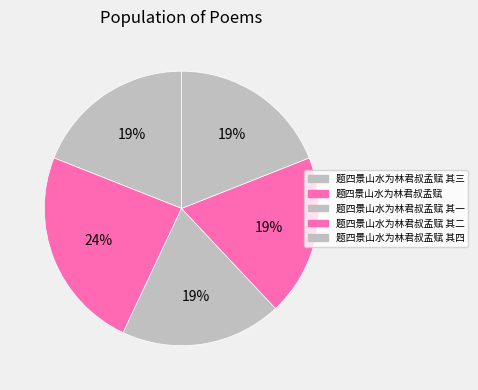

To the nearest percent, what is the difference between the largest and smallest slice percentages?

5%